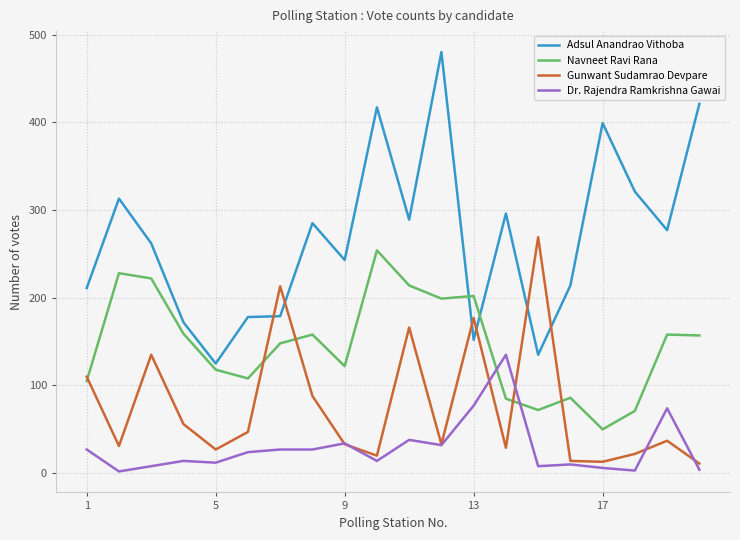

Which series has the largest range (max minus min)?

Adsul Anandrao Vithoba